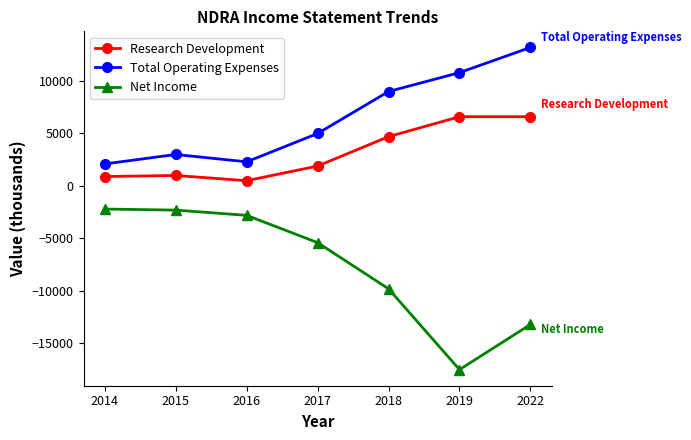

Which series has the widest spread of values?

Net Income